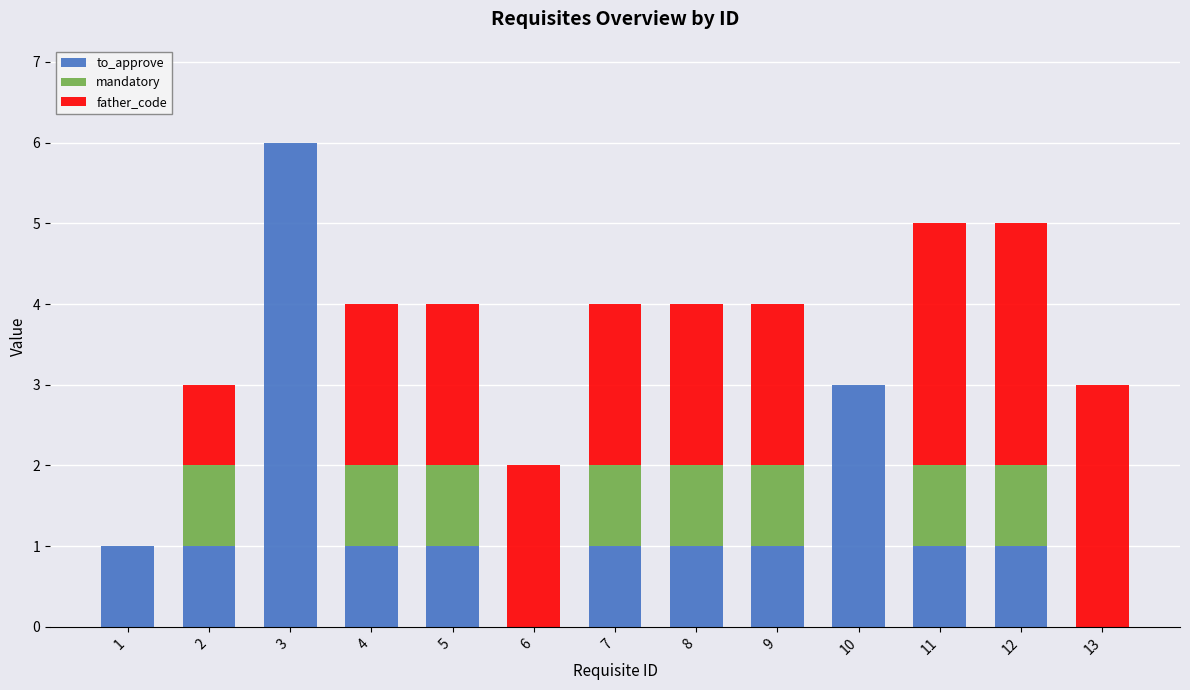

What is the total value across all series at 7?

4